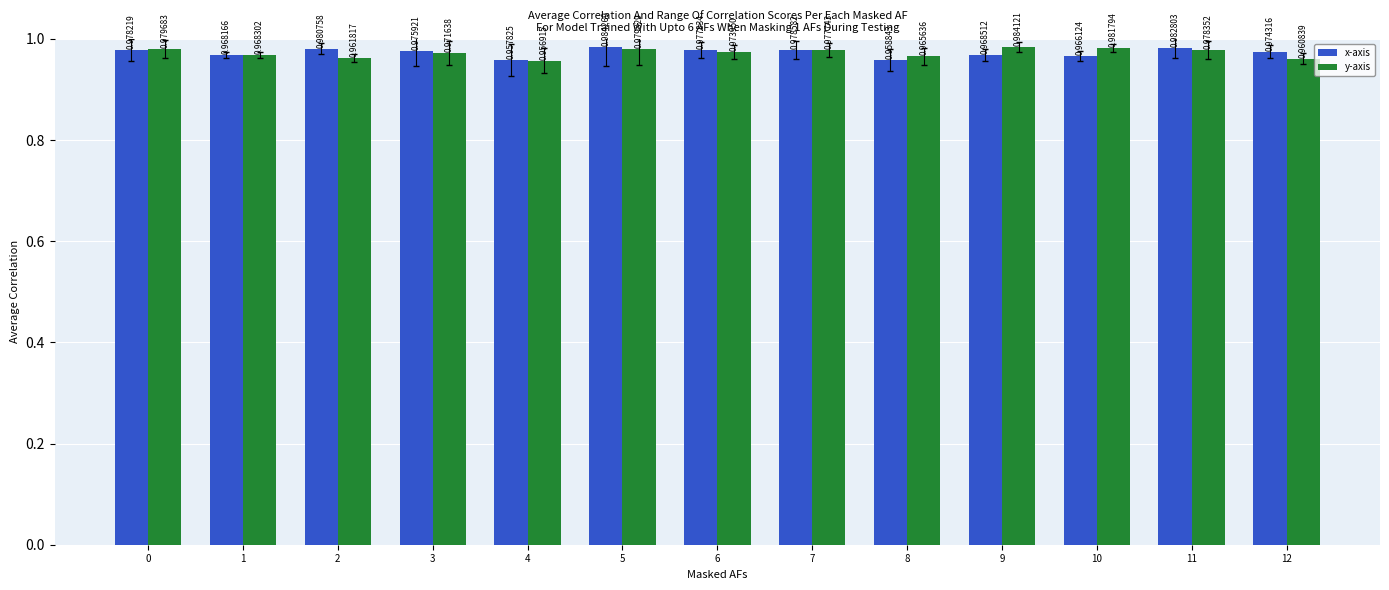

Rank the series by their maximum value, from lowest to highest.

y-axis, x-axis